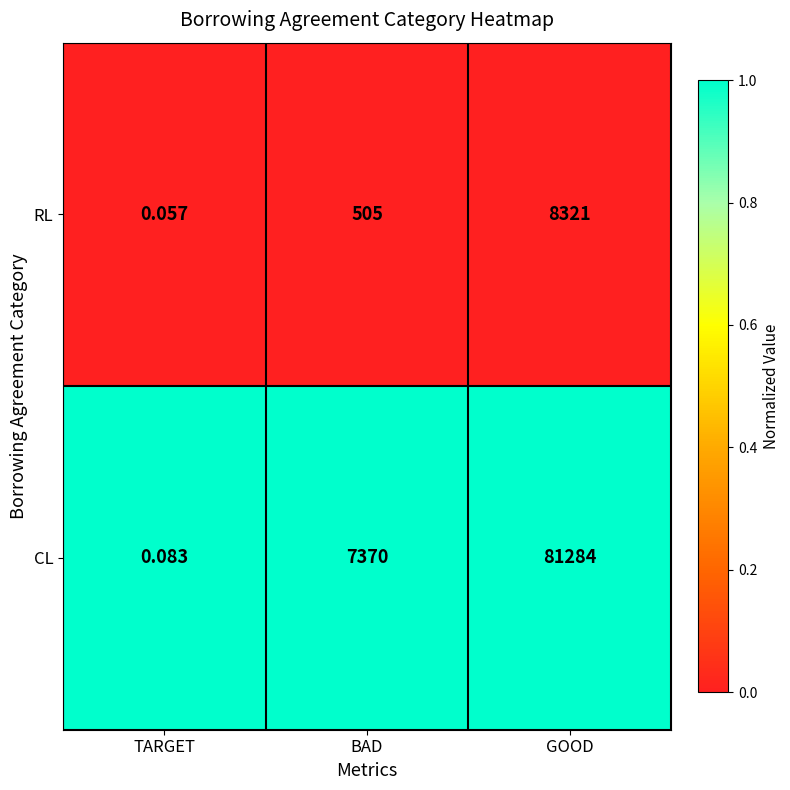

Which series has the widest spread of values?

CL